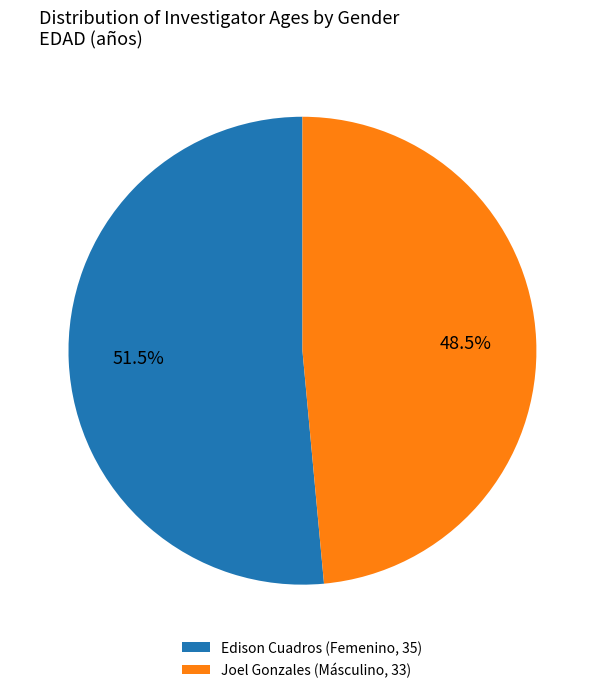

Count the number of slices in the pie.

2